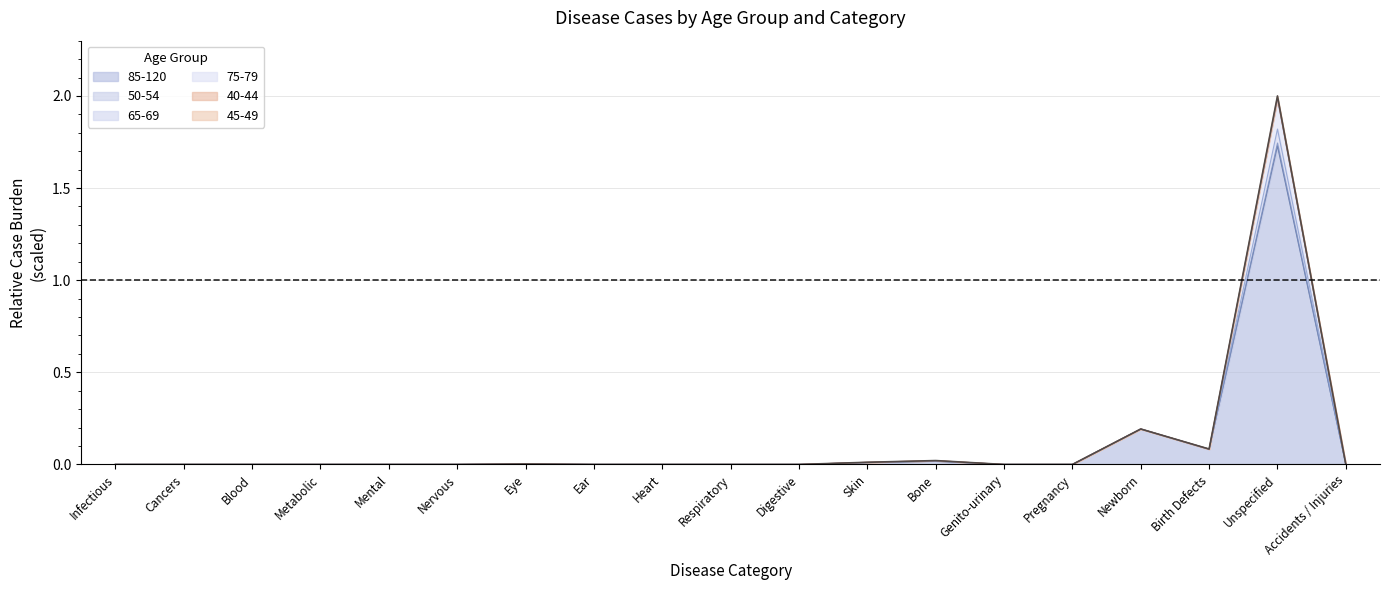

Which series changed the most between Ear and Unspecified?

50-54